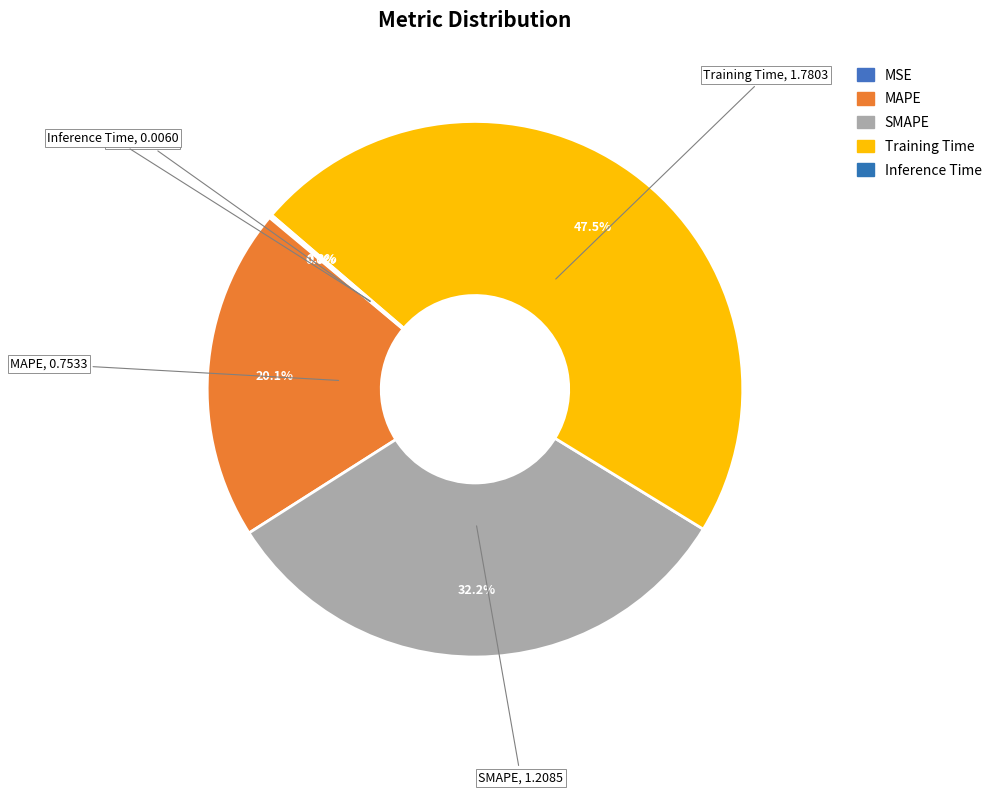

To the nearest percent, what is the combined percentage of Inference Time and Training Time?

48%